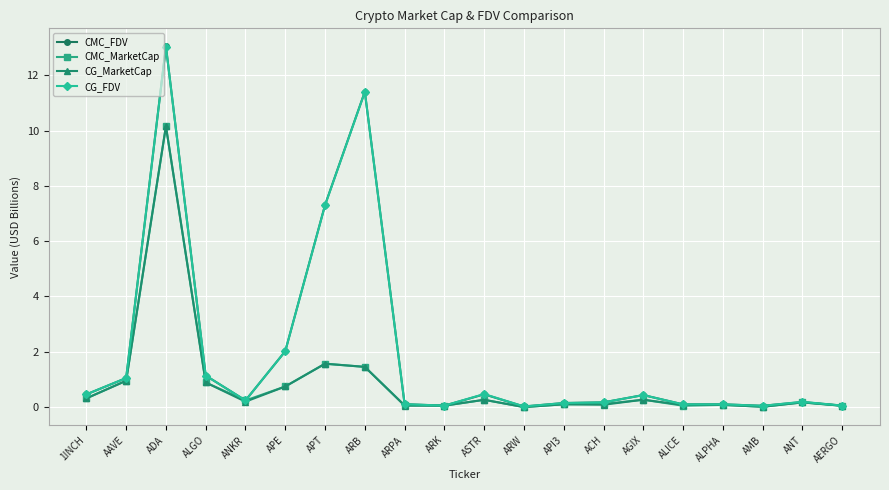

What is the difference between the maximum and second lowest values in the CG_FDV series?

13.0